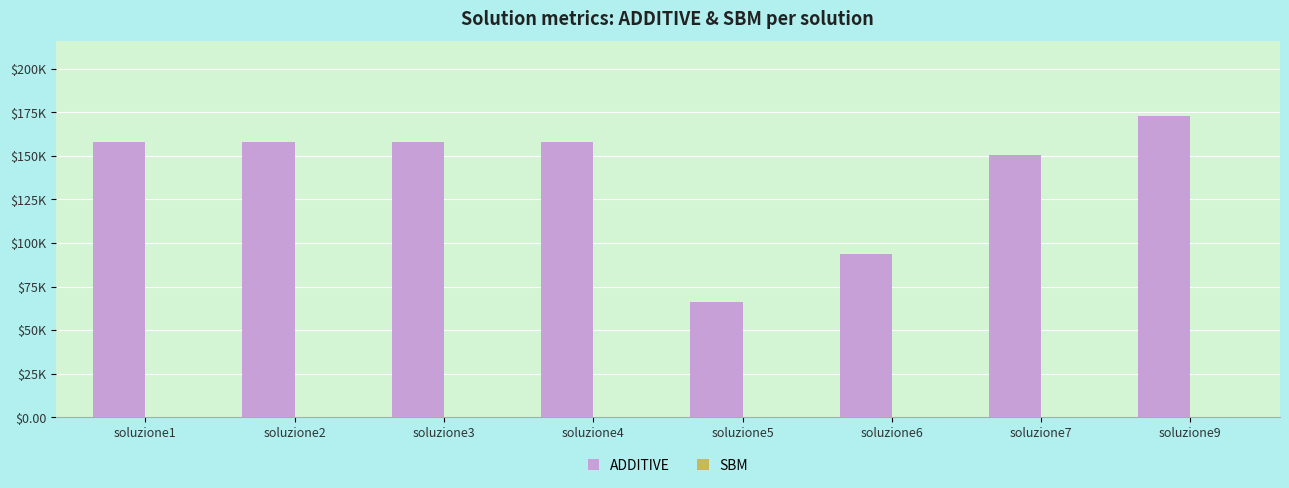

The value of SBM at soluzione9 is 0.3. True or false?

False